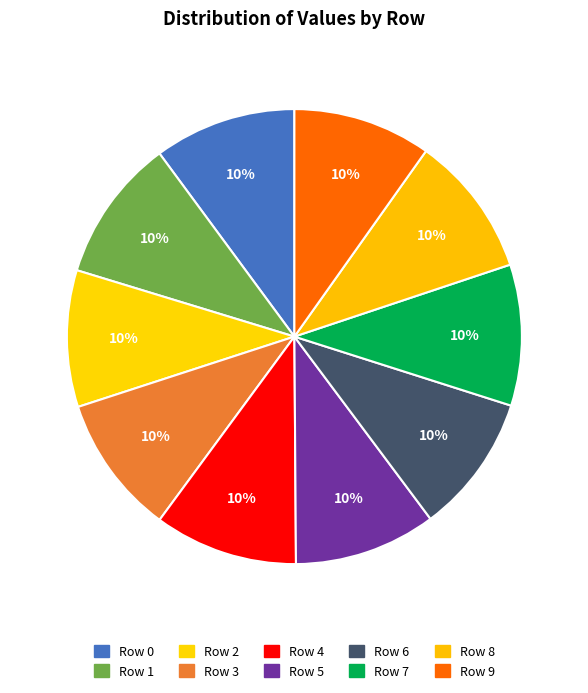

What is the smallest slice in the pie chart?

Row 2